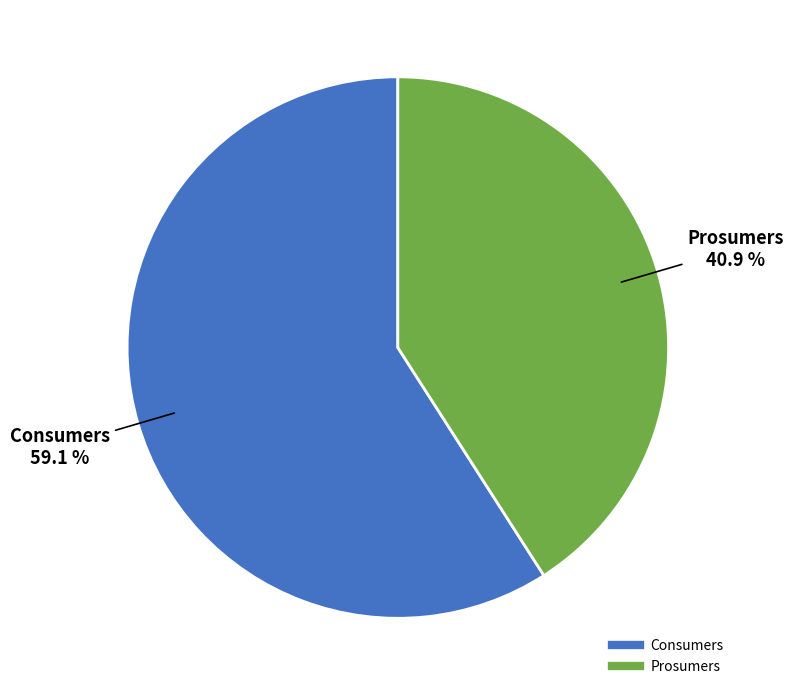

Does Prosumers represent more than half of the total?

No